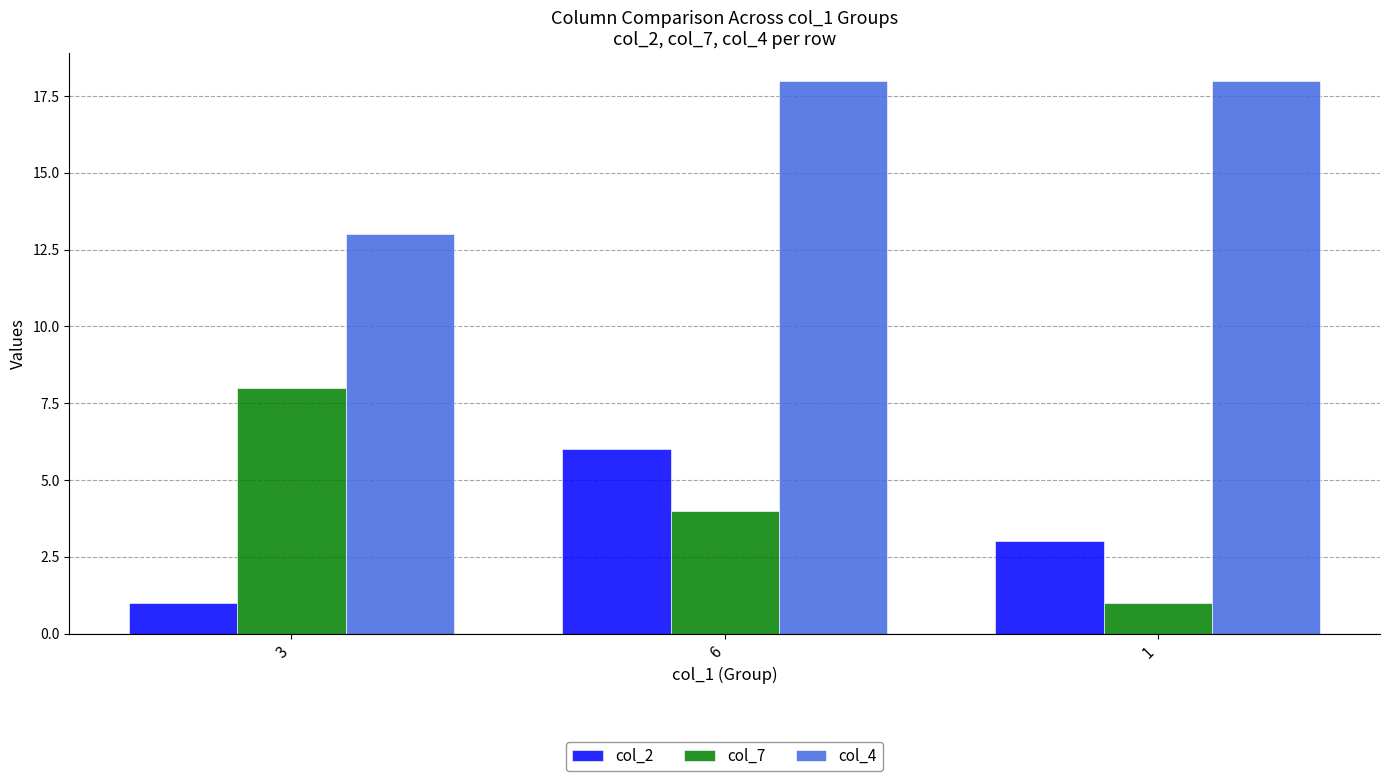

What is the difference between the col_7 values at 6 and 3?

4